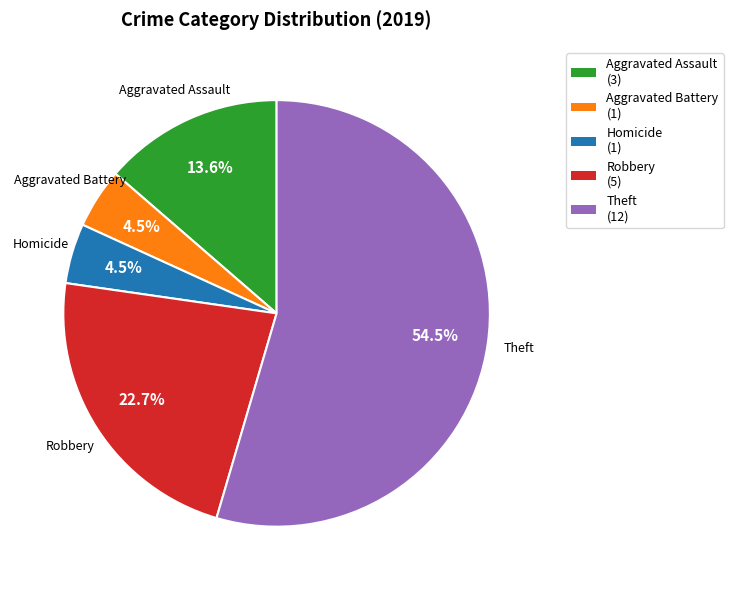

Is there a majority slice in this chart?

Yes